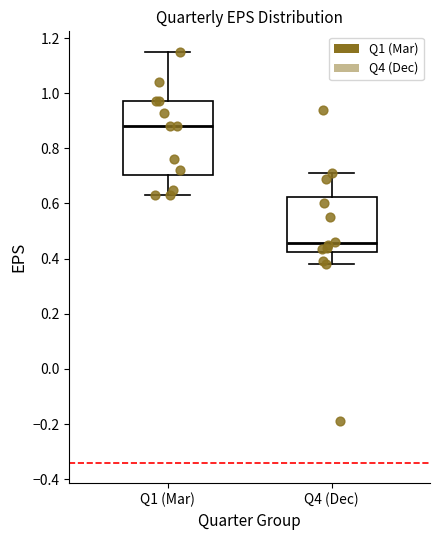

Which box has the lowest median line?

Q4 (Dec)